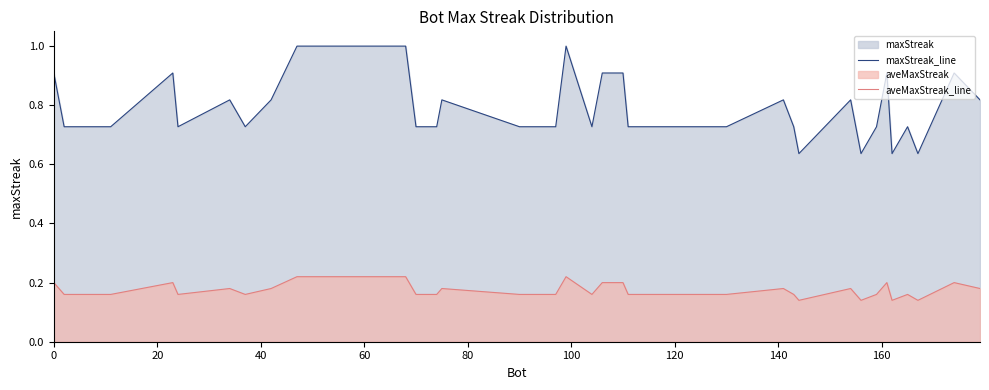

List the series in order of their overall mean, highest first.

maxStreak_line, aveMaxStreak_line